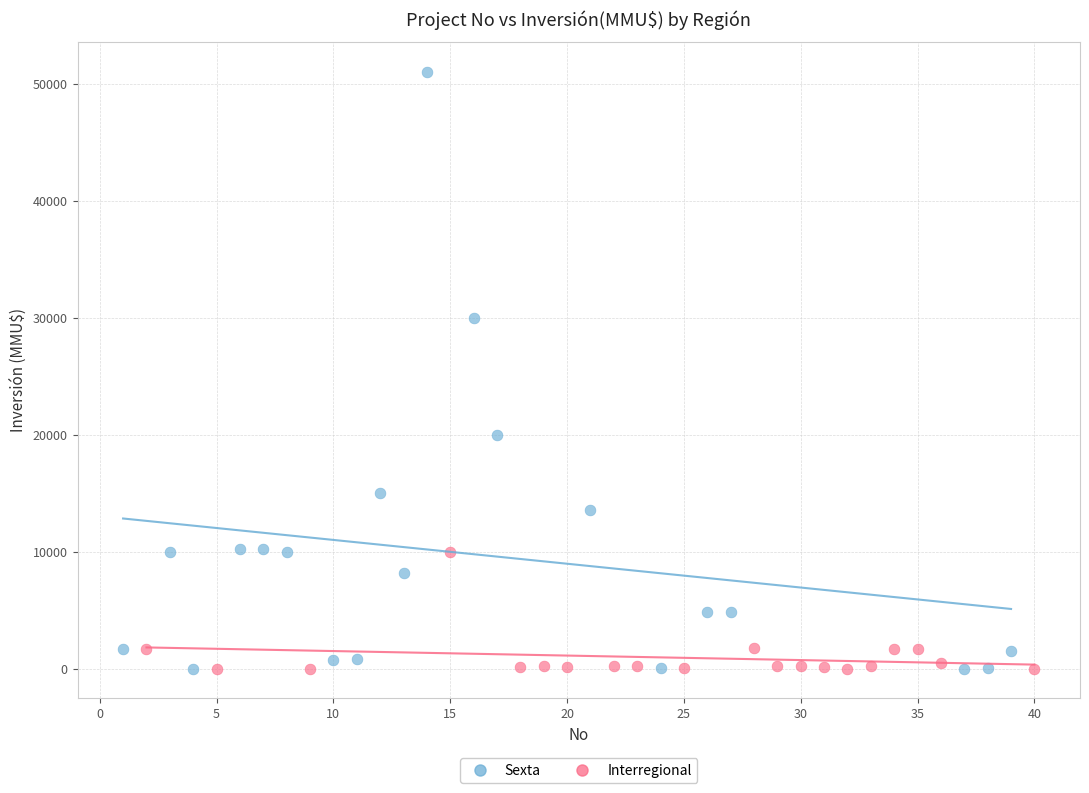

Which series reaches the maximum Y coordinate?

Sexta